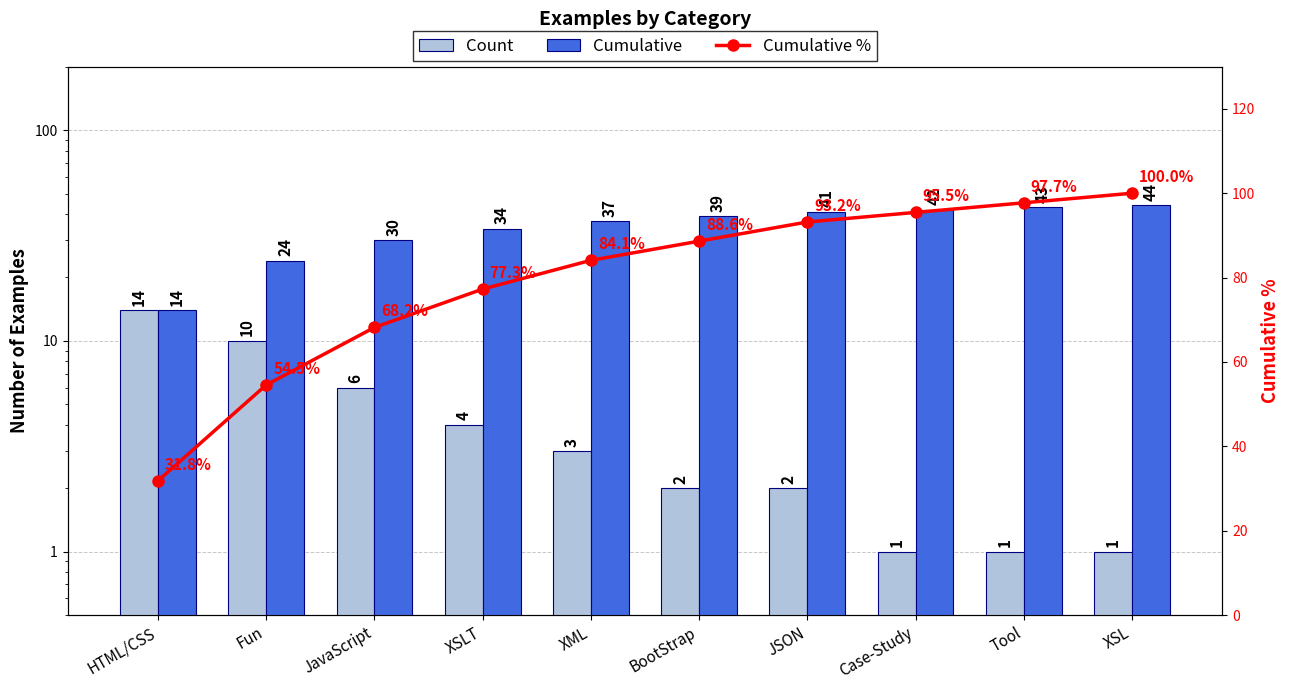

The Cumulative % series shows 155.1 at XSL. True or false?

False